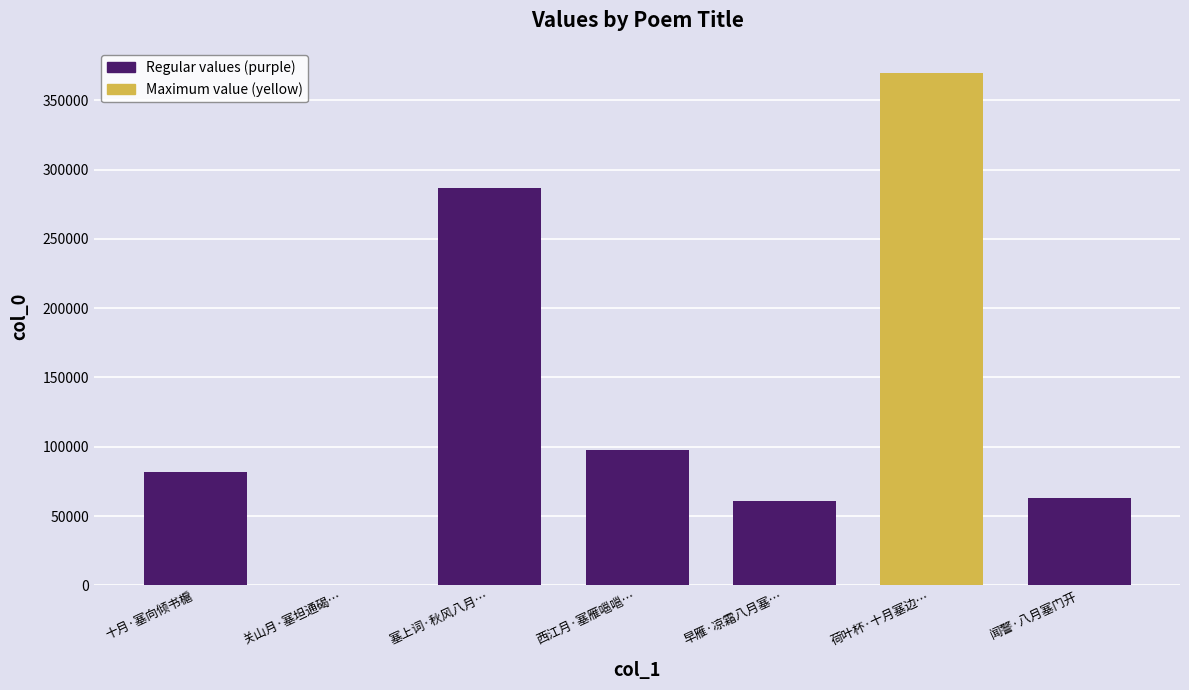

Which label corresponds to the largest value in the chart?

荷叶杯·十月塞边寒雪